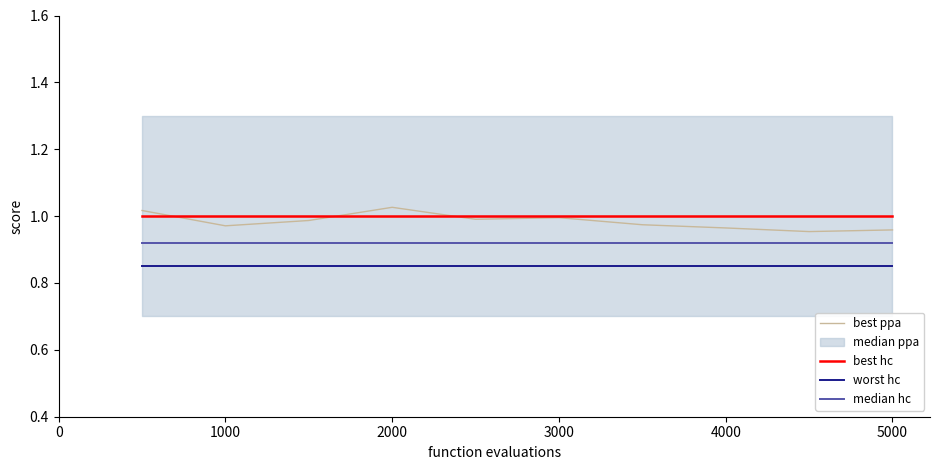

Between 2000 and 6000, which series saw the biggest shift?

best ppa